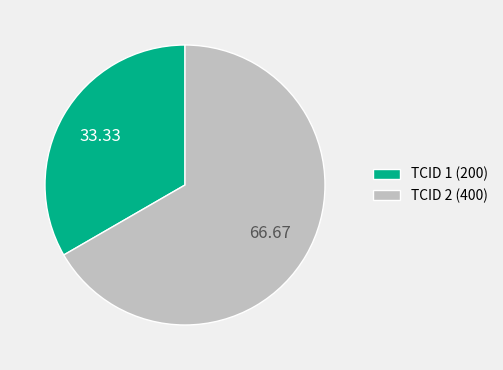

Between TCID 2 (400) and TCID 1 (200), which is larger?

TCID 2 (400)